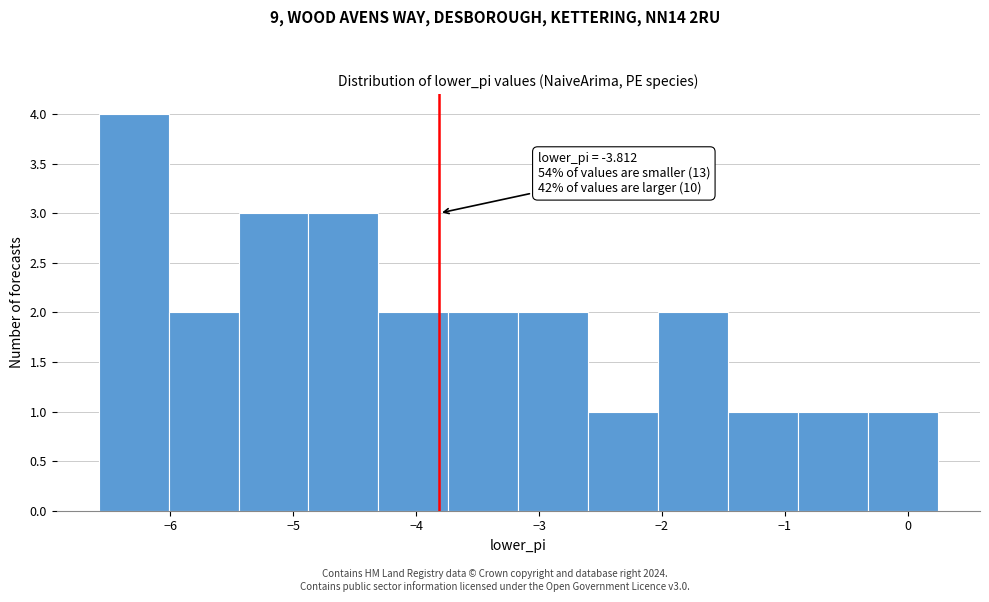

Over which range of the x-axis is the bar tallest?

-6.6 to -6.0